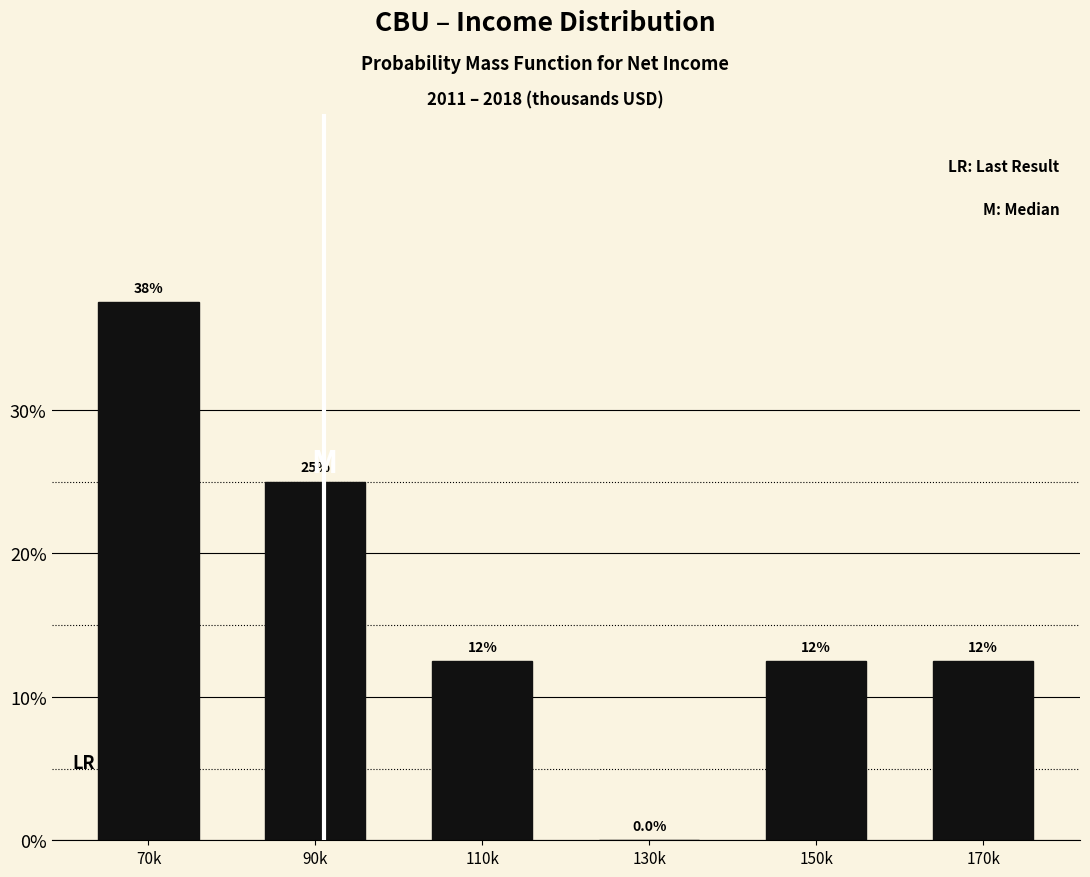

Are the bars horizontal?

No